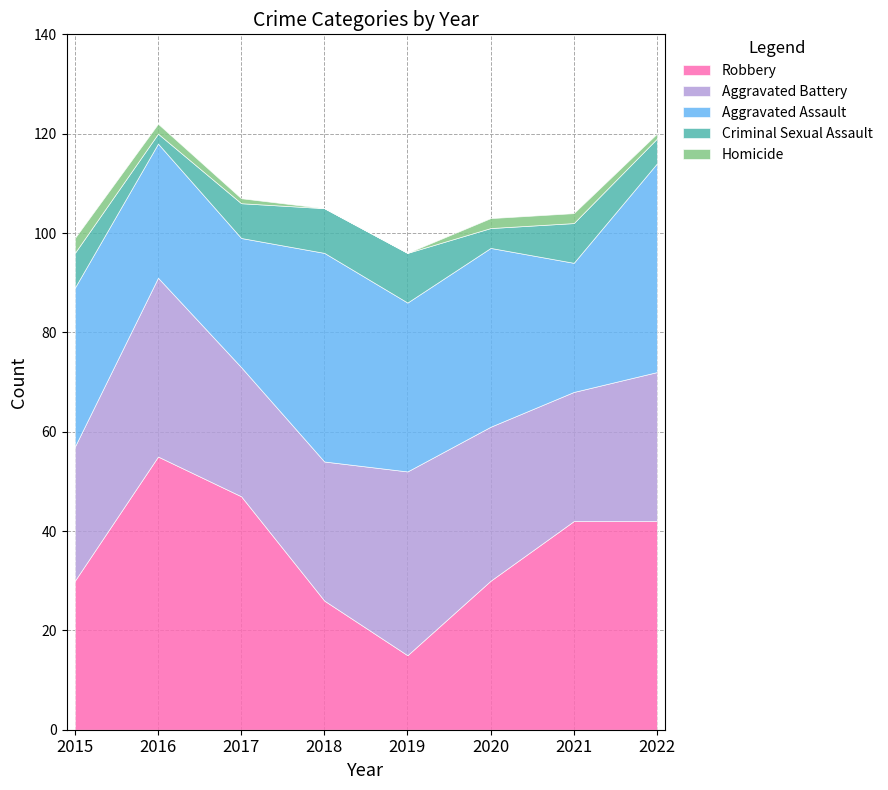

Between 2017 and 2021, which series saw the biggest shift?

Robbery